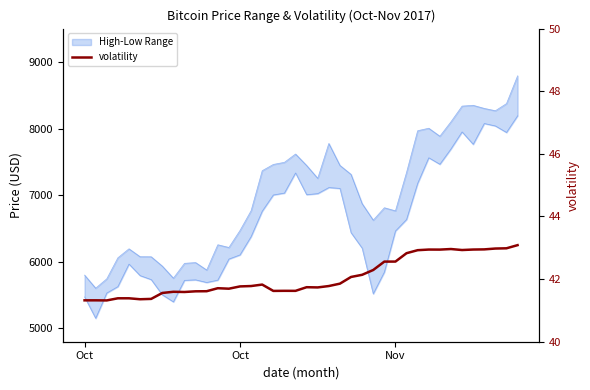

How many points are higher than both their immediate neighbors (excluding endpoints)?

9